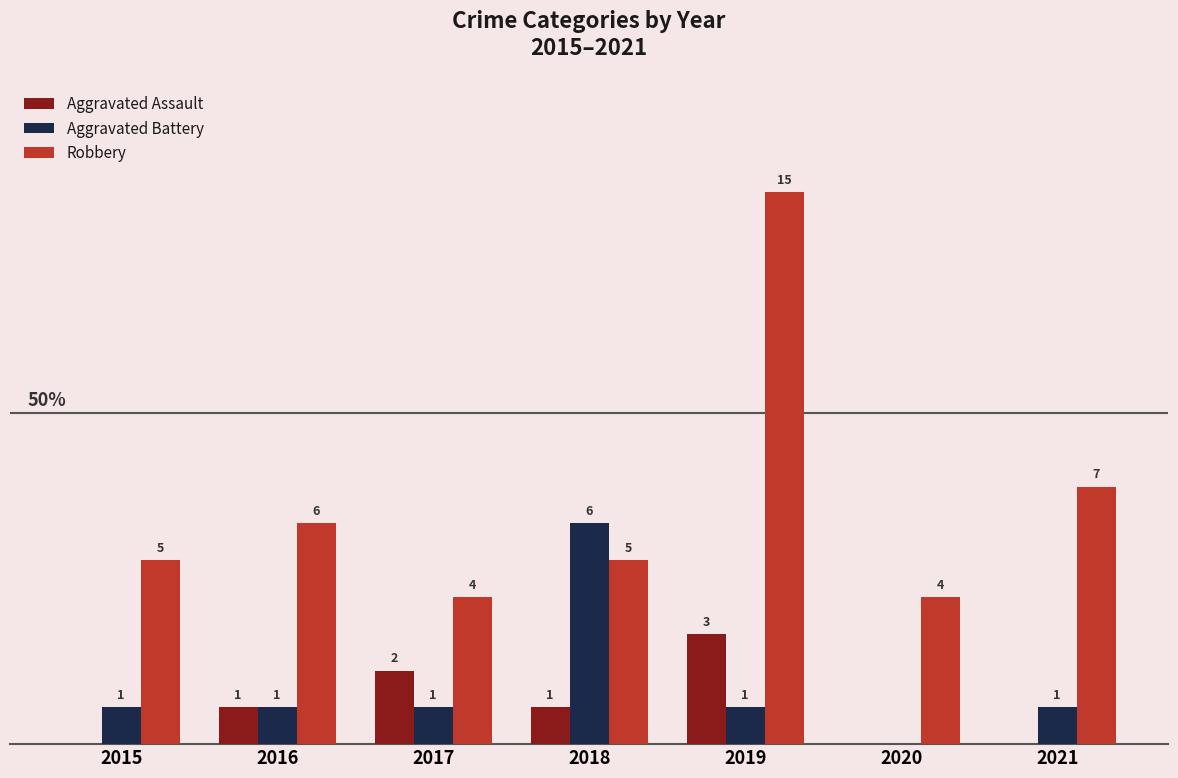

Which series has the largest range (max minus min)?

Robbery